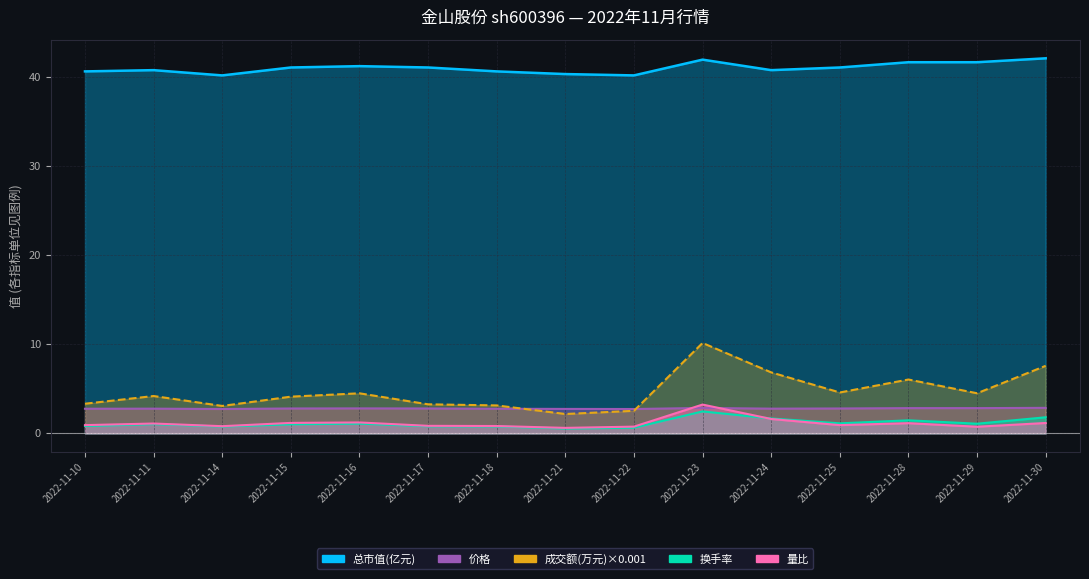

True or false: 成交额(万元) and 总市值(亿元) intersect in this chart.

False